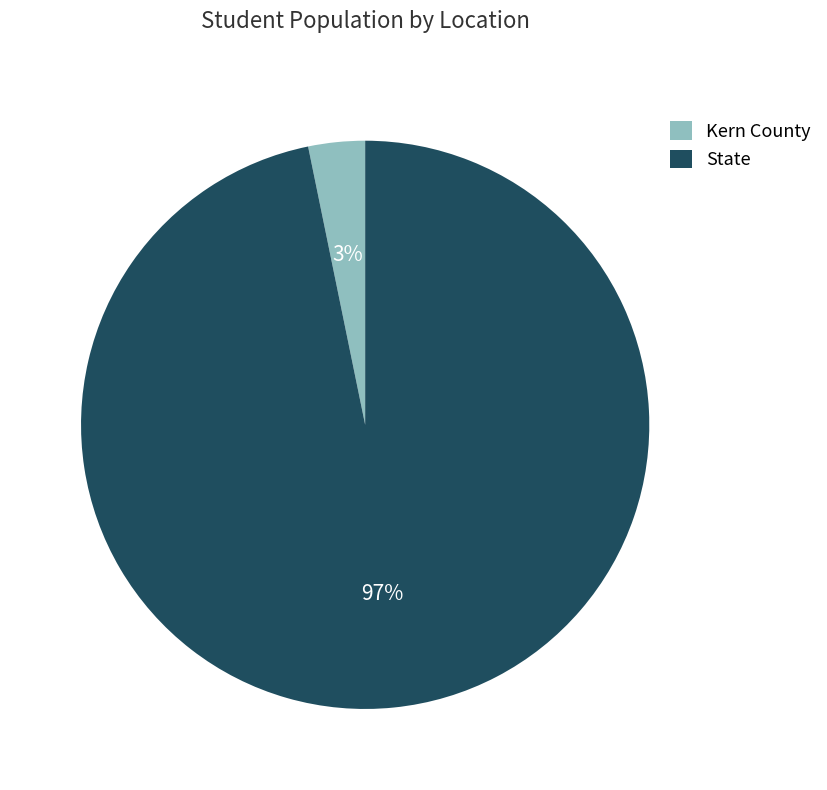

How many segments does this pie chart have?

2